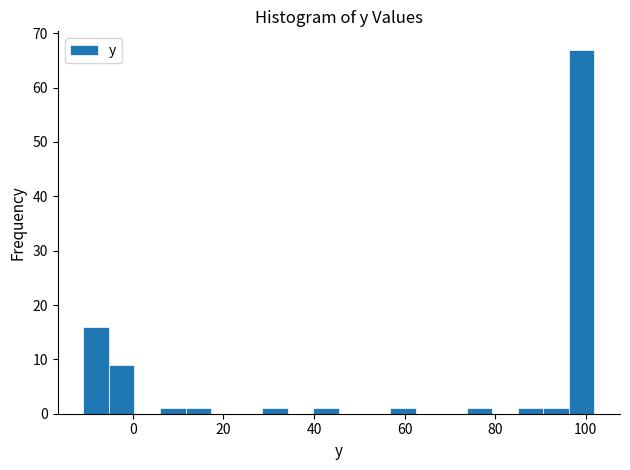

Read against the x-axis, roughly where is the centre of the tallest bar?

100